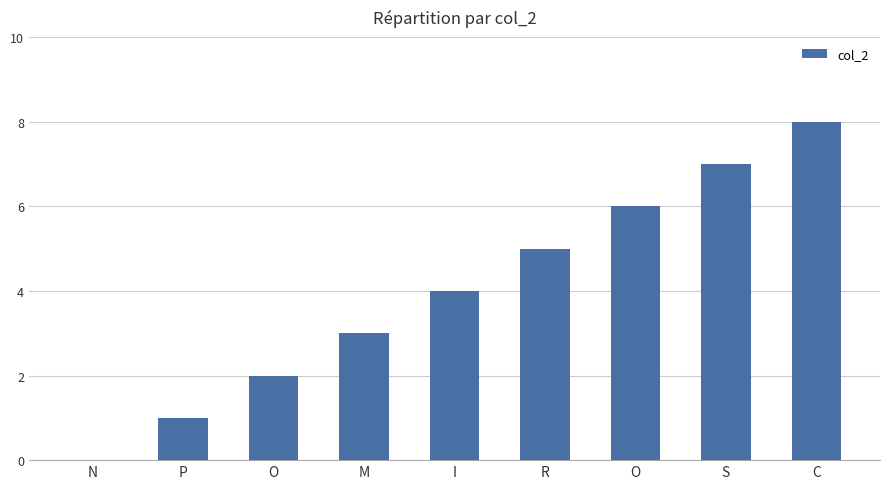

What is the difference between the second highest and second lowest values?

6